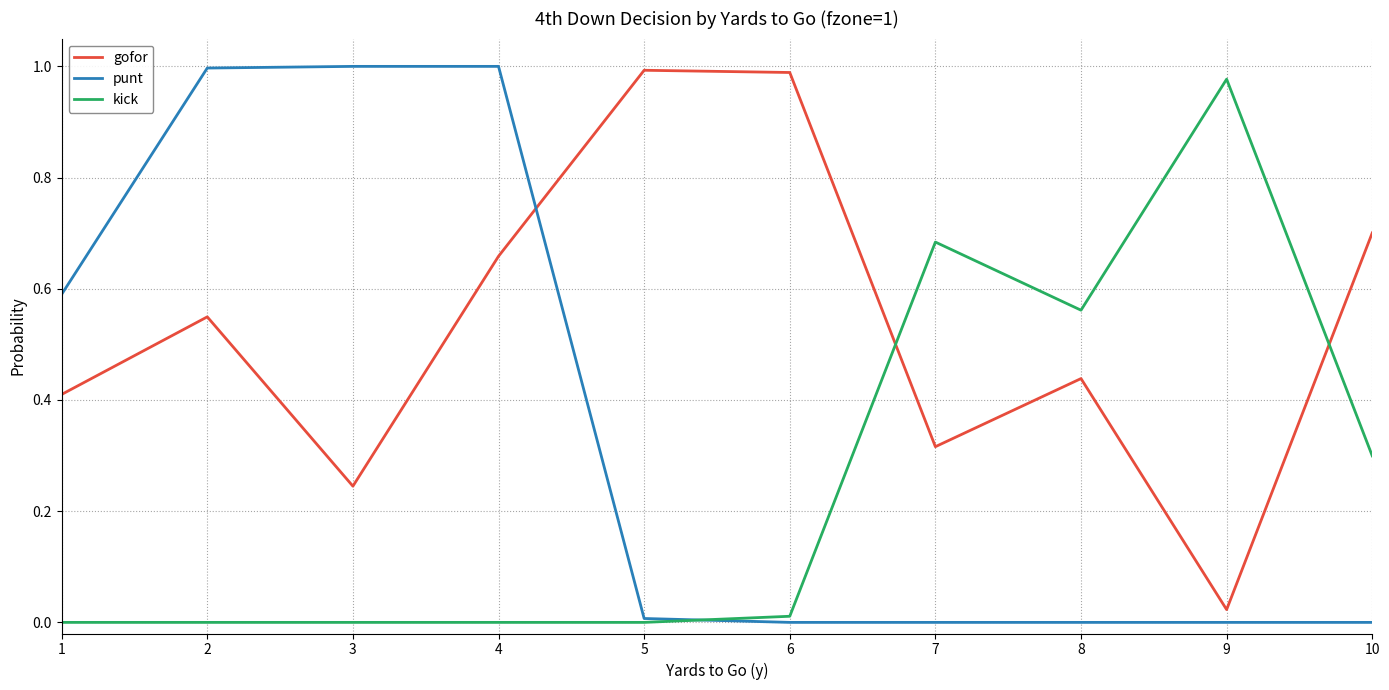

Which series changed the most between 1 and 2?

punt